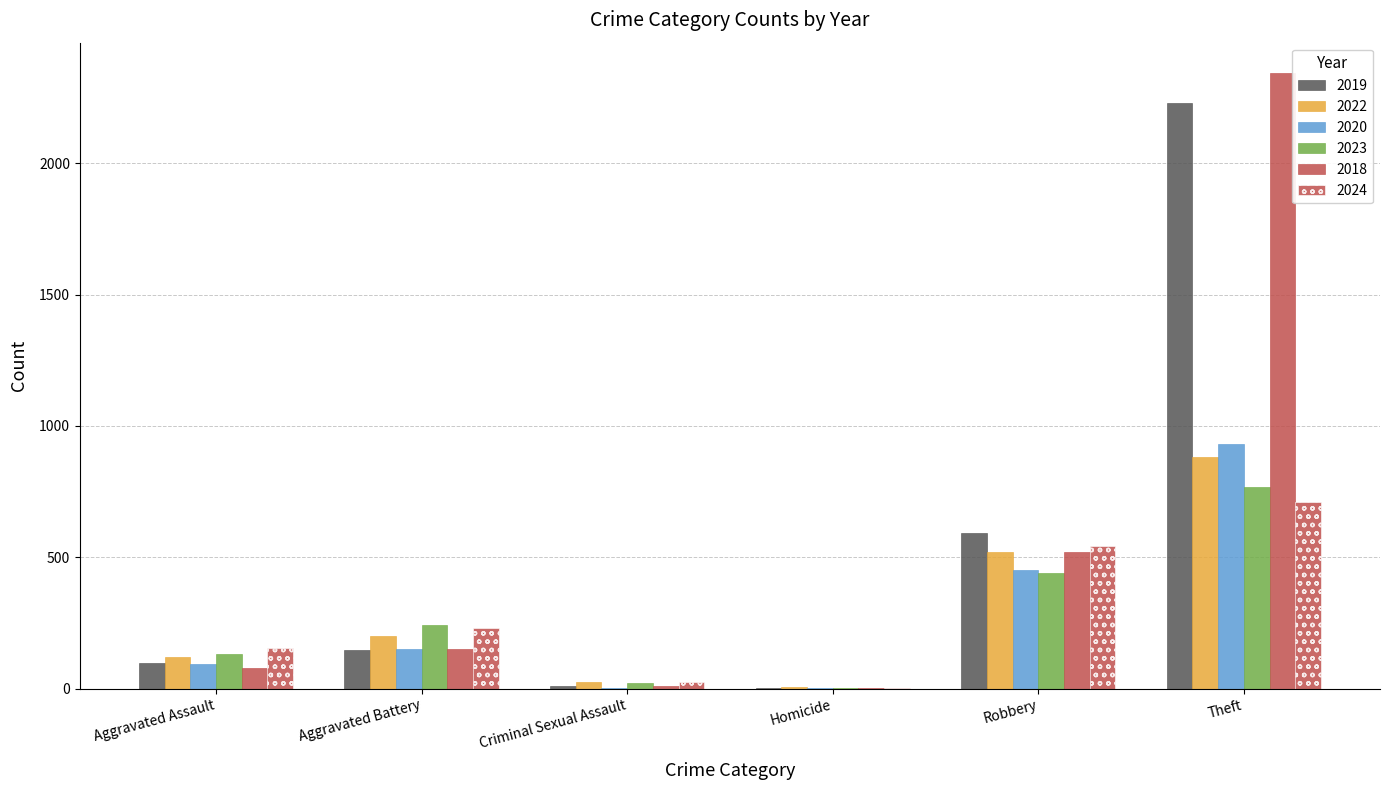

What is the difference between the 2024 values at Aggravated Assault and Criminal Sexual Assault?

129